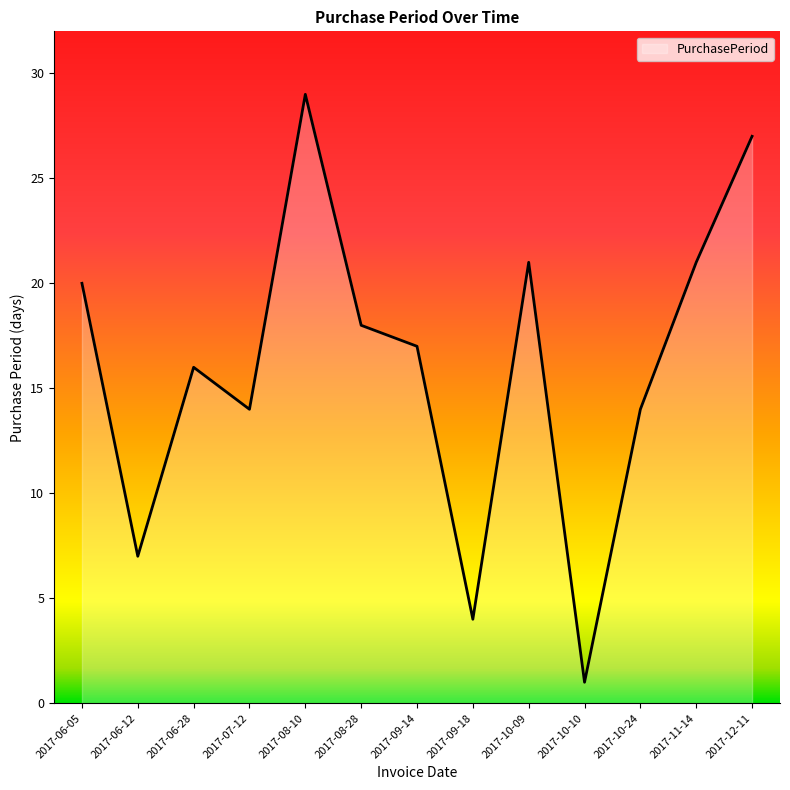

Reading right to left, extract all data points from this chart.

27	21	14	1	21	4	17	18	29	14	16	7	20